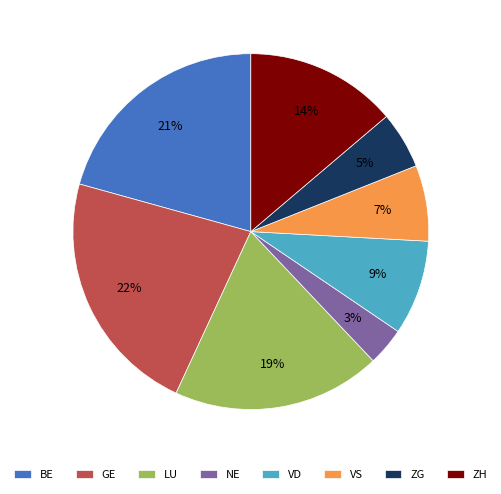

Combined, do VD and GE account for over 50%?

No